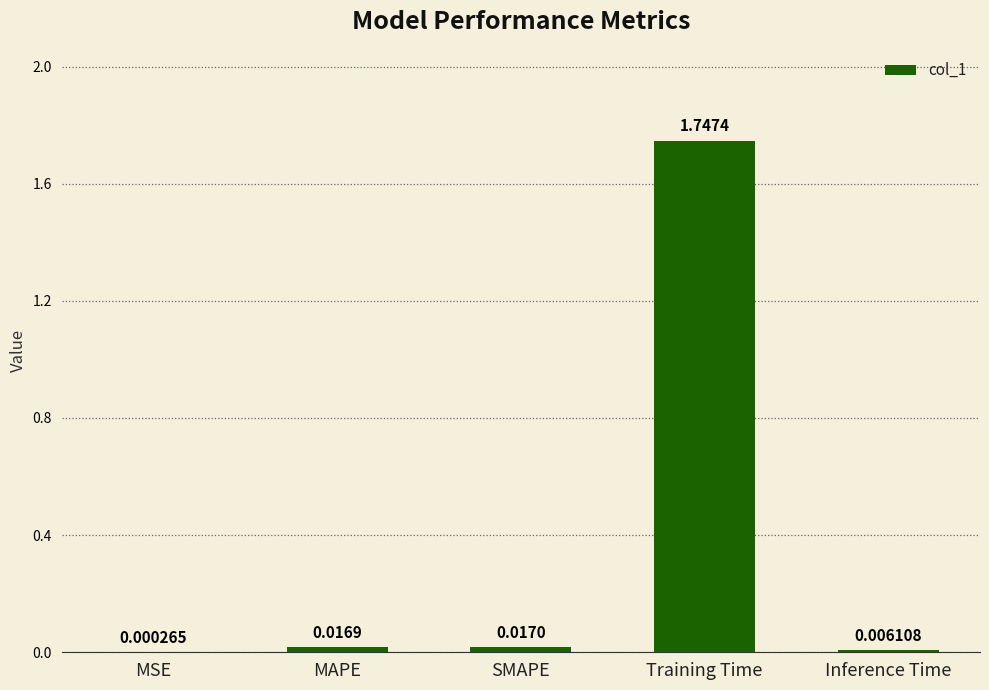

At which category does the chart reach its peak across all series?

Training Time